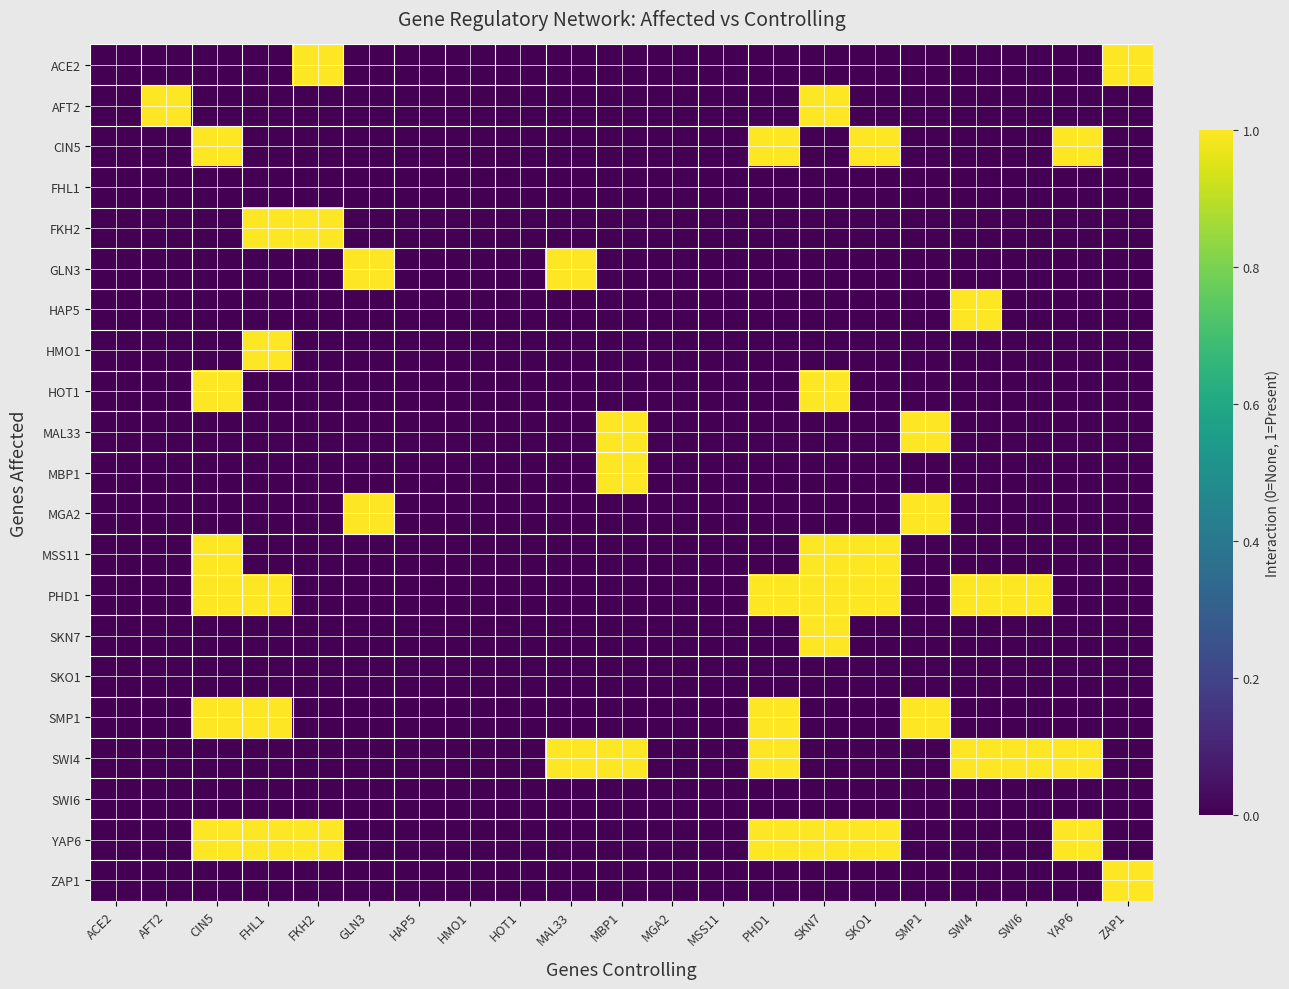

Reading left to right, list all the values displayed in this chart.

ACE2: ACE2=0	AFT2=0	CIN5=0	FHL1=0	FKH2=1	GLN3=0	HAP5=0	HMO1=0	HOT1=0	MAL33=0	MBP1=0	MGA2=0	MSS11=0	PHD1=0	SKN7=0	SKO1=0	SMP1=0	SWI4=0	SWI6=0	YAP6=0	ZAP1=1
AFT2: ACE2=0	AFT2=1	CIN5=0	FHL1=0	FKH2=0	GLN3=0	HAP5=0	HMO1=0	HOT1=0	MAL33=0	MBP1=0	MGA2=0	MSS11=0	PHD1=0	SKN7=1	SKO1=0	SMP1=0	SWI4=0	SWI6=0	YAP6=0	ZAP1=0
CIN5: ACE2=0	AFT2=0	CIN5=1	FHL1=0	FKH2=0	GLN3=0	HAP5=0	HMO1=0	HOT1=0	MAL33=0	MBP1=0	MGA2=0	MSS11=0	PHD1=1	SKN7=0	SKO1=1	SMP1=0	SWI4=0	SWI6=0	YAP6=1	ZAP1=0
FHL1: ACE2=0	AFT2=0	CIN5=0	FHL1=0	FKH2=0	GLN3=0	HAP5=0	HMO1=0	HOT1=0	MAL33=0	MBP1=0	MGA2=0	MSS11=0	PHD1=0	SKN7=0	SKO1=0	SMP1=0	SWI4=0	SWI6=0	YAP6=0	ZAP1=0
FKH2: ACE2=0	AFT2=0	CIN5=0	FHL1=1	FKH2=1	GLN3=0	HAP5=0	HMO1=0	HOT1=0	MAL33=0	MBP1=0	MGA2=0	MSS11=0	PHD1=0	SKN7=0	SKO1=0	SMP1=0	SWI4=0	SWI6=0	YAP6=0	ZAP1=0
GLN3: ACE2=0	AFT2=0	CIN5=0	FHL1=0	FKH2=0	GLN3=1	HAP5=0	HMO1=0	HOT1=0	MAL33=1	MBP1=0	MGA2=0	MSS11=0	PHD1=0	SKN7=0	SKO1=0	SMP1=0	SWI4=0	SWI6=0	YAP6=0	ZAP1=0
HAP5: ACE2=0	AFT2=0	CIN5=0	FHL1=0	FKH2=0	GLN3=0	HAP5=0	HMO1=0	HOT1=0	MAL33=0	MBP1=0	MGA2=0	MSS11=0	PHD1=0	SKN7=0	SKO1=0	SMP1=0	SWI4=1	SWI6=0	YAP6=0	ZAP1=0
HMO1: ACE2=0	AFT2=0	CIN5=0	FHL1=1	FKH2=0	GLN3=0	HAP5=0	HMO1=0	HOT1=0	MAL33=0	MBP1=0	MGA2=0	MSS11=0	PHD1=0	SKN7=0	SKO1=0	SMP1=0	SWI4=0	SWI6=0	YAP6=0	ZAP1=0
HOT1: ACE2=0	AFT2=0	CIN5=1	FHL1=0	FKH2=0	GLN3=0	HAP5=0	HMO1=0	HOT1=0	MAL33=0	MBP1=0	MGA2=0	MSS11=0	PHD1=0	SKN7=1	SKO1=0	SMP1=0	SWI4=0	SWI6=0	YAP6=0	ZAP1=0
MAL33: ACE2=0	AFT2=0	CIN5=0	FHL1=0	FKH2=0	GLN3=0	HAP5=0	HMO1=0	HOT1=0	MAL33=0	MBP1=1	MGA2=0	MSS11=0	PHD1=0	SKN7=0	SKO1=0	SMP1=1	SWI4=0	SWI6=0	YAP6=0	ZAP1=0
MBP1: ACE2=0	AFT2=0	CIN5=0	FHL1=0	FKH2=0	GLN3=0	HAP5=0	HMO1=0	HOT1=0	MAL33=0	MBP1=1	MGA2=0	MSS11=0	PHD1=0	SKN7=0	SKO1=0	SMP1=0	SWI4=0	SWI6=0	YAP6=0	ZAP1=0
MGA2: ACE2=0	AFT2=0	CIN5=0	FHL1=0	FKH2=0	GLN3=1	HAP5=0	HMO1=0	HOT1=0	MAL33=0	MBP1=0	MGA2=0	MSS11=0	PHD1=0	SKN7=0	SKO1=0	SMP1=1	SWI4=0	SWI6=0	YAP6=0	ZAP1=0
MSS11: ACE2=0	AFT2=0	CIN5=1	FHL1=0	FKH2=0	GLN3=0	HAP5=0	HMO1=0	HOT1=0	MAL33=0	MBP1=0	MGA2=0	MSS11=0	PHD1=0	SKN7=1	SKO1=1	SMP1=0	SWI4=0	SWI6=0	YAP6=0	ZAP1=0
PHD1: ACE2=0	AFT2=0	CIN5=1	FHL1=1	FKH2=0	GLN3=0	HAP5=0	HMO1=0	HOT1=0	MAL33=0	MBP1=0	MGA2=0	MSS11=0	PHD1=1	SKN7=1	SKO1=1	SMP1=0	SWI4=1	SWI6=1	YAP6=0	ZAP1=0
SKN7: ACE2=0	AFT2=0	CIN5=0	FHL1=0	FKH2=0	GLN3=0	HAP5=0	HMO1=0	HOT1=0	MAL33=0	MBP1=0	MGA2=0	MSS11=0	PHD1=0	SKN7=1	SKO1=0	SMP1=0	SWI4=0	SWI6=0	YAP6=0	ZAP1=0
SKO1: ACE2=0	AFT2=0	CIN5=0	FHL1=0	FKH2=0	GLN3=0	HAP5=0	HMO1=0	HOT1=0	MAL33=0	MBP1=0	MGA2=0	MSS11=0	PHD1=0	SKN7=0	SKO1=0	SMP1=0	SWI4=0	SWI6=0	YAP6=0	ZAP1=0
SMP1: ACE2=0	AFT2=0	CIN5=1	FHL1=1	FKH2=0	GLN3=0	HAP5=0	HMO1=0	HOT1=0	MAL33=0	MBP1=0	MGA2=0	MSS11=0	PHD1=1	SKN7=0	SKO1=0	SMP1=1	SWI4=0	SWI6=0	YAP6=0	ZAP1=0
SWI4: ACE2=0	AFT2=0	CIN5=0	FHL1=0	FKH2=0	GLN3=0	HAP5=0	HMO1=0	HOT1=0	MAL33=1	MBP1=1	MGA2=0	MSS11=0	PHD1=1	SKN7=0	SKO1=0	SMP1=0	SWI4=1	SWI6=1	YAP6=1	ZAP1=0
SWI6: ACE2=0	AFT2=0	CIN5=0	FHL1=0	FKH2=0	GLN3=0	HAP5=0	HMO1=0	HOT1=0	MAL33=0	MBP1=0	MGA2=0	MSS11=0	PHD1=0	SKN7=0	SKO1=0	SMP1=0	SWI4=0	SWI6=0	YAP6=0	ZAP1=0
YAP6: ACE2=0	AFT2=0	CIN5=1	FHL1=1	FKH2=1	GLN3=0	HAP5=0	HMO1=0	HOT1=0	MAL33=0	MBP1=0	MGA2=0	MSS11=0	PHD1=1	SKN7=1	SKO1=1	SMP1=0	SWI4=0	SWI6=0	YAP6=1	ZAP1=0
ZAP1: ACE2=0	AFT2=0	CIN5=0	FHL1=0	FKH2=0	GLN3=0	HAP5=0	HMO1=0	HOT1=0	MAL33=0	MBP1=0	MGA2=0	MSS11=0	PHD1=0	SKN7=0	SKO1=0	SMP1=0	SWI4=0	SWI6=0	YAP6=0	ZAP1=1